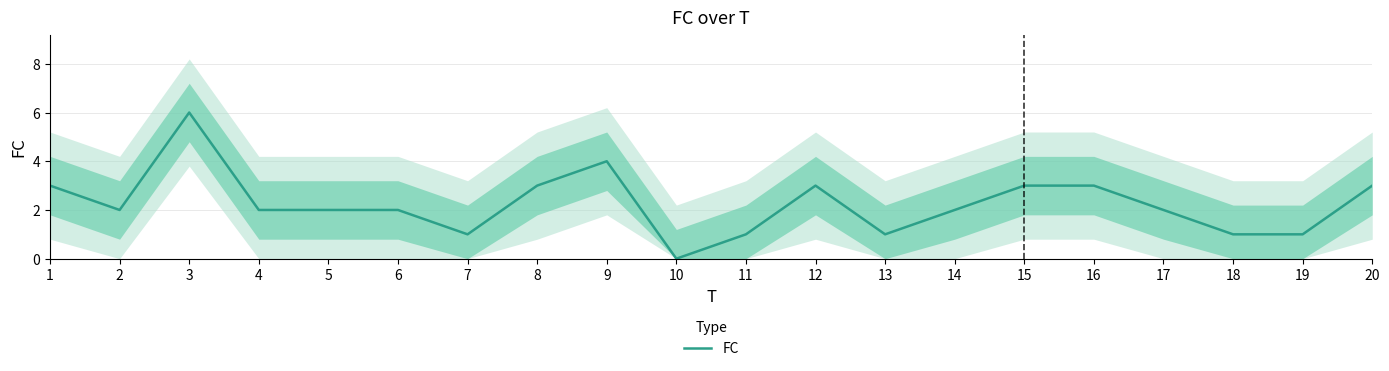

At which label is the value closest to 3?

1